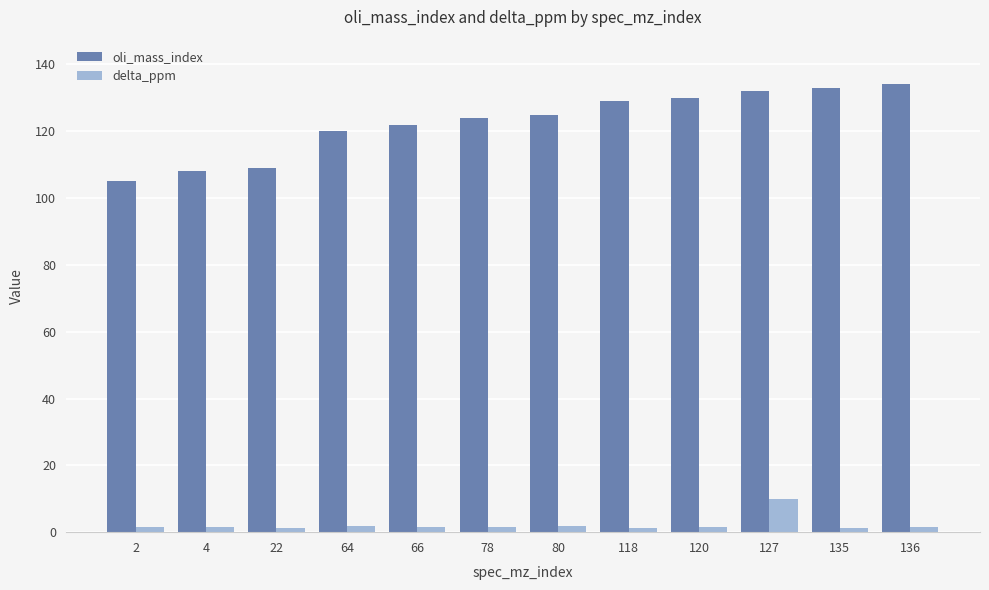

What is the maximum value shown in the chart?

134.0